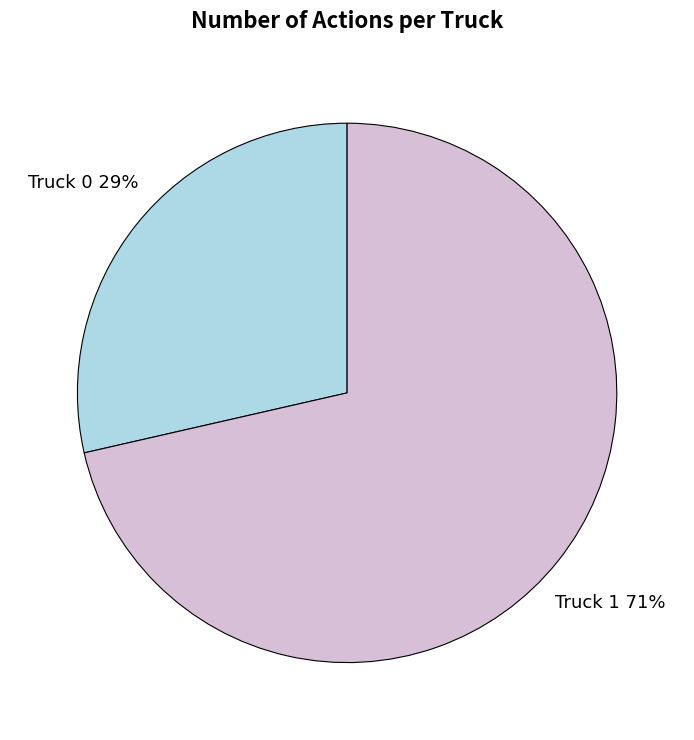

How many segments does this pie chart have?

2